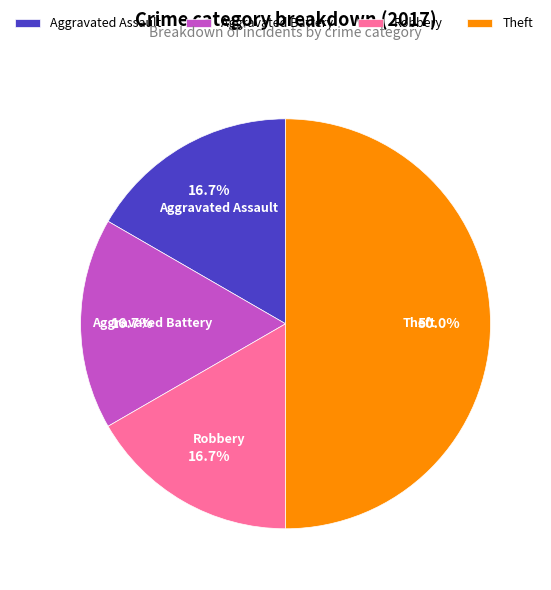

To the nearest percent, what is the difference between the largest and smallest slice percentages?

33%